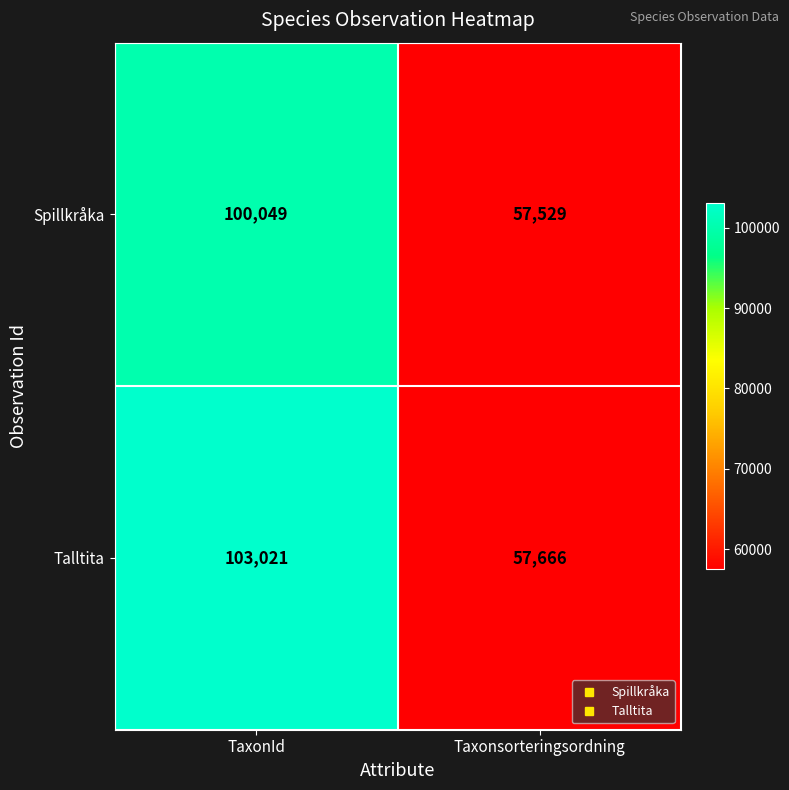

What is the difference between the maximum and minimum values in the Spillkråka series?

42520